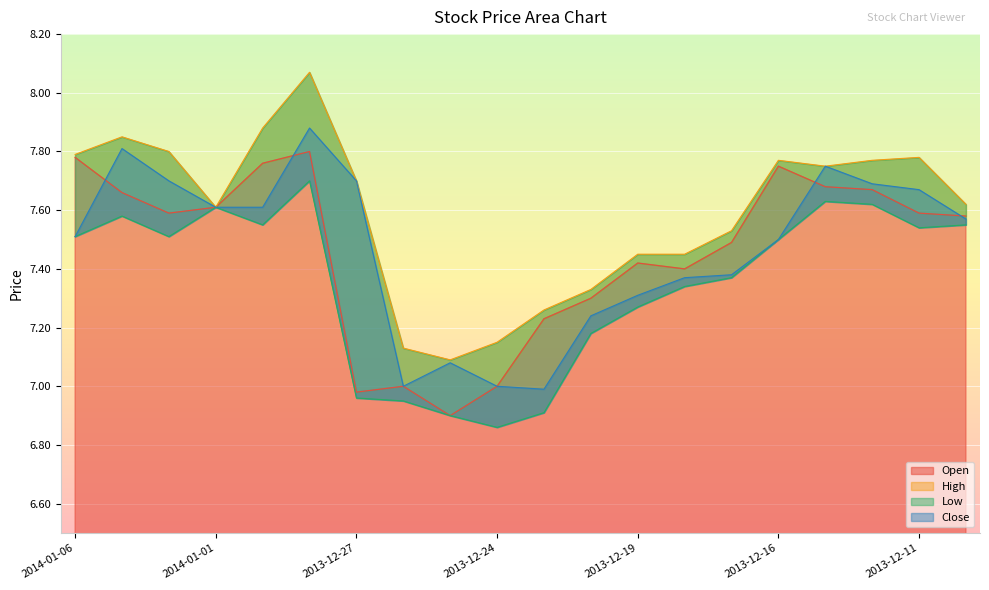

True or false: Open and Low intersect in this chart.

False